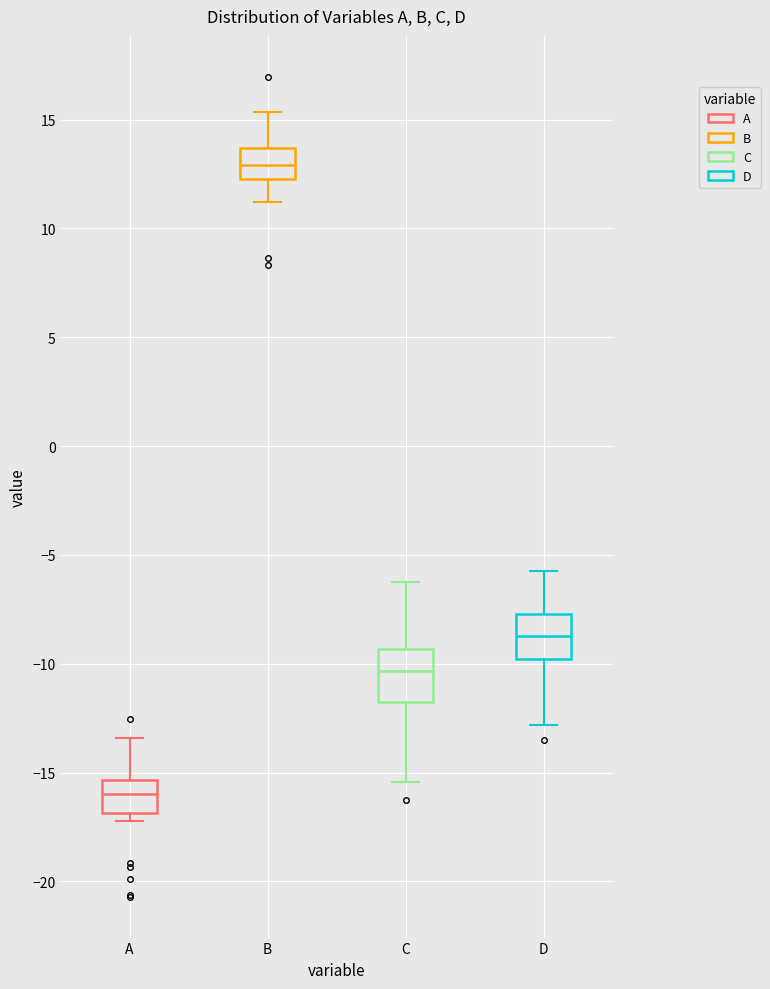

Where is the upper edge of the box for A on the y-axis? The values are not printed on the chart, so give them approximately, as read against the axis.

-15.5